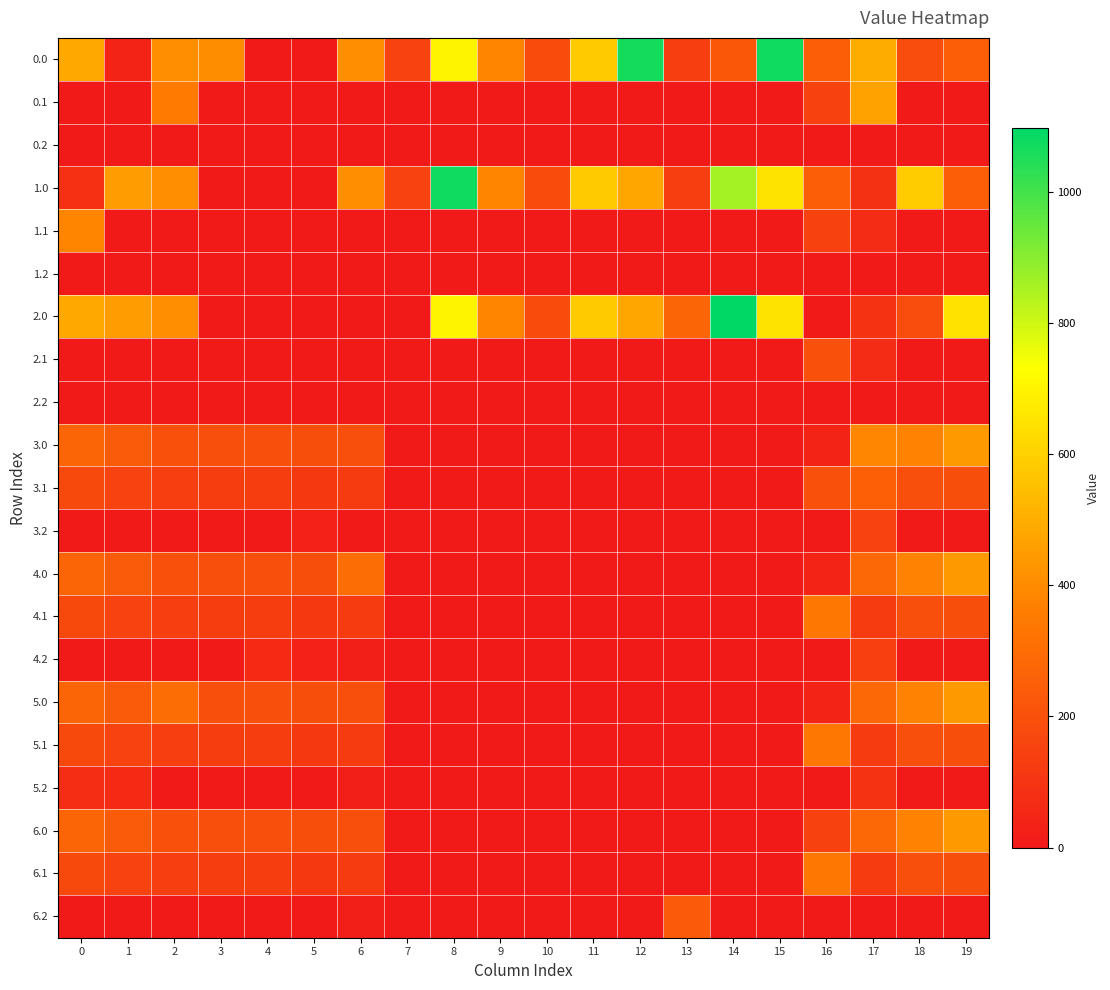

Reading left to right, what are all the values shown in this chart?

0.0: 0=482.0	1=40.4	2=410.3	3=404.4	4=4.9	5=3.8	6=408.0	7=150.1	8=701.7	9=380.1	10=180.8	11=581.0	12=1064.2	13=134.3	14=226.7	15=1075.2	16=250.9	17=494.8	18=186.7	19=249.2
0.1: 0=0.0	1=0.0	2=347.9	3=0.0	4=0.0	5=0.0	6=0.0	7=0.0	8=0.0	9=0.0	10=0.0	11=0.0	12=0.0	13=0.0	14=0.0	15=0.0	16=147.3	17=466.6	18=5.4	19=0.2
0.2: 0=0.0	1=0.0	2=0.0	3=0.0	4=0.0	5=0.0	6=0.0	7=0.0	8=0.0	9=0.0	10=0.0	11=0.0	12=0.0	13=0.0	14=0.0	15=0.0	16=0.0	17=0.0	18=0.0	19=0.0
1.0: 0=82.0	1=449.5	2=410.3	3=4.4	4=4.9	5=3.8	6=408.0	7=150.1	8=1075.2	9=380.1	10=180.8	11=581.0	12=477.6	13=134.3	14=861.1	15=654.0	16=250.9	17=85.7	18=586.7	19=249.2
1.1: 0=384.6	1=0.0	2=0.0	3=0.0	4=0.0	5=0.0	6=0.0	7=0.0	8=0.0	9=0.0	10=0.0	11=0.0	12=0.0	13=0.0	14=0.0	15=0.0	16=147.3	17=66.6	18=5.4	19=0.2
1.2: 0=0.0	1=0.0	2=0.0	3=0.0	4=0.0	5=0.0	6=0.0	7=0.0	8=0.0	9=0.0	10=0.0	11=0.0	12=0.0	13=0.0	14=0.0	15=0.0	16=0.0	17=0.0	18=0.0	19=0.0
2.0: 0=482.0	1=449.5	2=410.3	3=4.4	4=4.9	5=3.8	6=8.0	7=0.0	8=701.7	9=380.1	10=180.8	11=581.0	12=477.6	13=271.9	14=1097.0	15=654.0	16=0.0	17=94.8	18=186.7	19=649.2
2.1: 0=0.0	1=0.0	2=0.0	3=0.0	4=0.0	5=0.0	6=0.0	7=0.0	8=0.0	9=0.0	10=0.0	11=0.0	12=0.0	13=0.0	14=0.0	15=0.0	16=205.2	17=66.6	18=5.4	19=0.0
2.2: 0=0.0	1=0.0	2=0.0	3=0.0	4=0.0	5=0.0	6=0.0	7=0.0	8=0.0	9=0.0	10=0.0	11=0.0	12=0.0	13=0.0	14=0.0	15=0.0	16=0.0	17=0.0	18=0.0	19=0.0
3.0: 0=271.0	1=238.5	2=199.3	3=193.4	4=193.9	5=192.8	6=197.0	7=0.0	8=0.0	9=0.0	10=0.0	11=0.0	12=0.0	13=0.0	14=0.0	15=0.0	16=39.9	17=389.8	18=375.7	19=438.2
3.1: 0=173.6	1=150.1	2=136.9	3=131.7	4=128.6	5=114.7	6=121.2	7=6.1	8=0.0	9=0.0	10=0.0	11=0.0	12=0.0	13=0.0	14=0.0	15=0.0	16=204.4	17=255.6	18=194.4	19=189.2
3.2: 0=0.0	1=0.0	2=0.0	3=0.0	4=0.0	5=34.0	6=0.0	7=0.0	8=0.0	9=0.0	10=0.0	11=0.0	12=0.0	13=0.0	14=0.0	15=0.0	16=0.0	17=151.4	18=0.0	19=0.0
4.0: 0=271.0	1=238.5	2=199.3	3=193.4	4=193.9	5=192.8	6=303.0	7=0.0	8=0.0	9=0.0	10=0.0	11=0.0	12=0.0	13=0.0	14=0.0	15=0.0	16=39.9	17=283.8	18=375.7	19=438.2
4.1: 0=173.6	1=150.1	2=136.9	3=131.7	4=128.6	5=114.7	6=121.2	7=6.1	8=0.0	9=0.0	10=0.0	11=0.0	12=0.0	13=0.0	14=0.0	15=0.0	16=336.3	17=123.7	18=194.4	19=189.2
4.2: 0=0.0	1=0.0	2=0.0	3=0.0	4=63.4	5=34.0	6=17.8	7=0.0	8=0.0	9=0.0	10=0.0	11=0.0	12=0.0	13=0.0	14=0.0	15=0.0	16=0.0	17=137.7	18=0.0	19=0.0
5.0: 0=271.0	1=238.5	2=305.3	3=193.4	4=193.9	5=192.8	6=197.0	7=0.0	8=0.0	9=0.0	10=0.0	11=0.0	12=0.0	13=0.0	14=0.0	15=0.0	16=39.9	17=283.8	18=375.7	19=438.2
5.1: 0=173.6	1=150.1	2=136.9	3=131.7	4=128.6	5=114.7	6=121.2	7=6.1	8=0.0	9=0.0	10=0.0	11=0.0	12=0.0	13=0.0	14=0.0	15=0.0	16=336.3	17=123.7	18=194.4	19=189.2
5.2: 0=76.1	1=61.7	2=0.0	3=0.0	4=0.0	5=0.0	6=17.8	7=0.0	8=0.0	9=0.0	10=0.0	11=0.0	12=0.0	13=0.0	14=0.0	15=0.0	16=0.0	17=97.3	18=0.0	19=0.0
6.0: 0=271.0	1=238.5	2=199.3	3=193.4	4=193.9	5=192.8	6=197.0	7=0.0	8=0.0	9=0.0	10=0.0	11=0.0	12=0.0	13=0.0	14=0.0	15=0.0	16=145.8	17=283.8	18=375.7	19=438.2
6.1: 0=173.6	1=150.1	2=136.9	3=131.7	4=128.6	5=114.7	6=121.2	7=6.1	8=0.0	9=0.0	10=0.0	11=0.0	12=0.0	13=0.0	14=0.0	15=0.0	16=336.3	17=123.7	18=194.4	19=189.2
6.2: 0=0.0	1=0.0	2=0.0	3=0.0	4=0.0	5=0.0	6=17.8	7=0.0	8=0.0	9=0.0	10=0.0	11=0.0	12=0.0	13=235.2	14=0.0	15=0.0	16=0.0	17=0.0	18=0.0	19=0.0